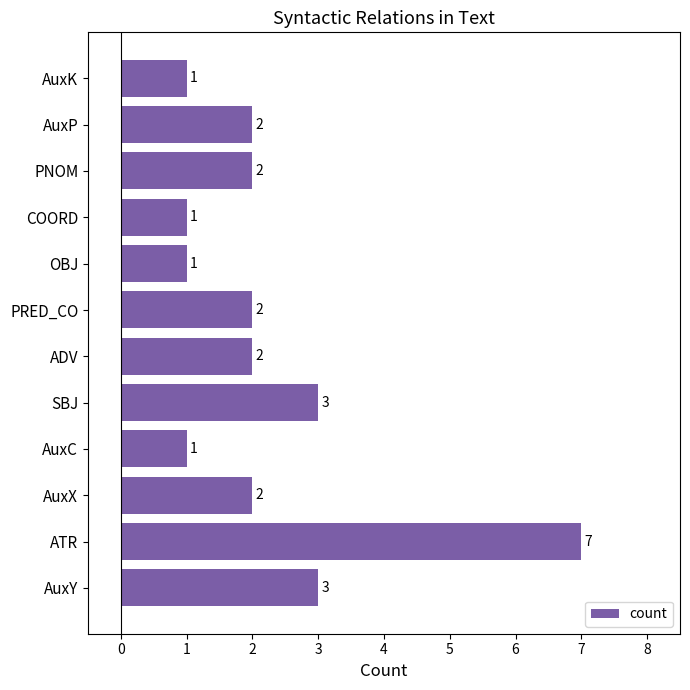

Count the values in the range 1 to 3.

11